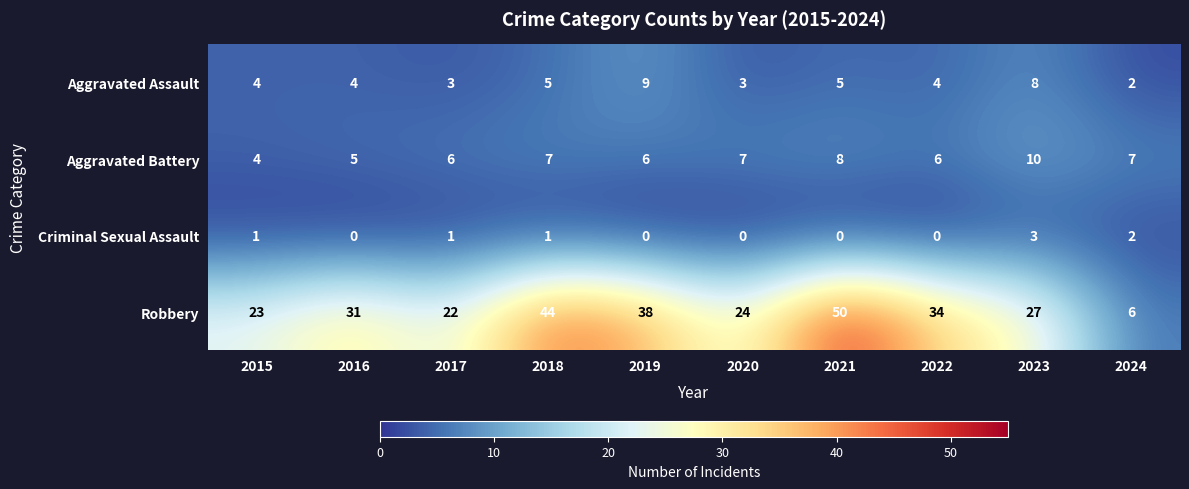

What is the total value across all series at 2018?

57